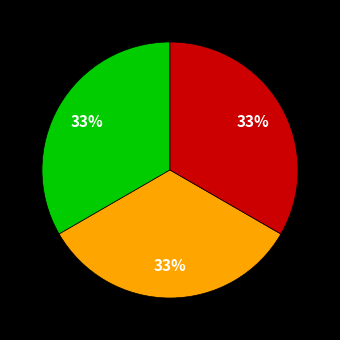

To the nearest percent, what is the average slice percentage?

33%